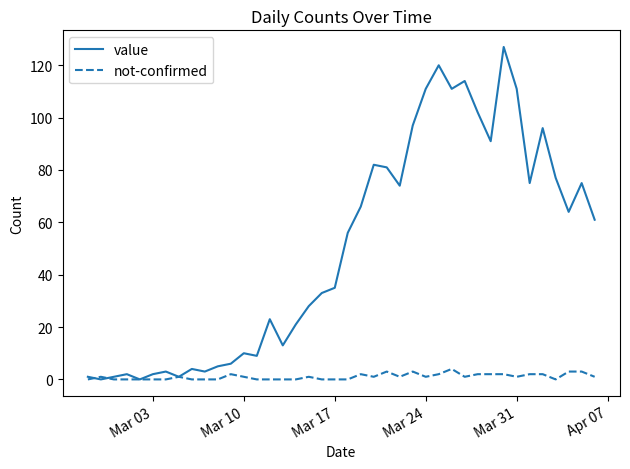

Which series has the widest spread of values?

value